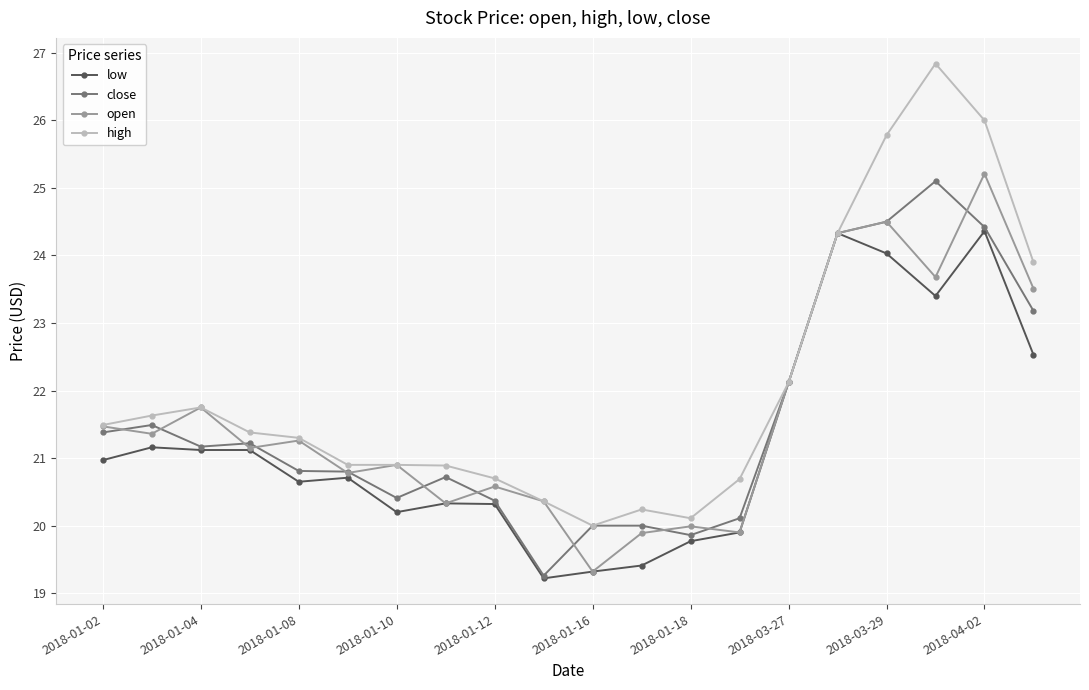

How many data points does each series have?

20